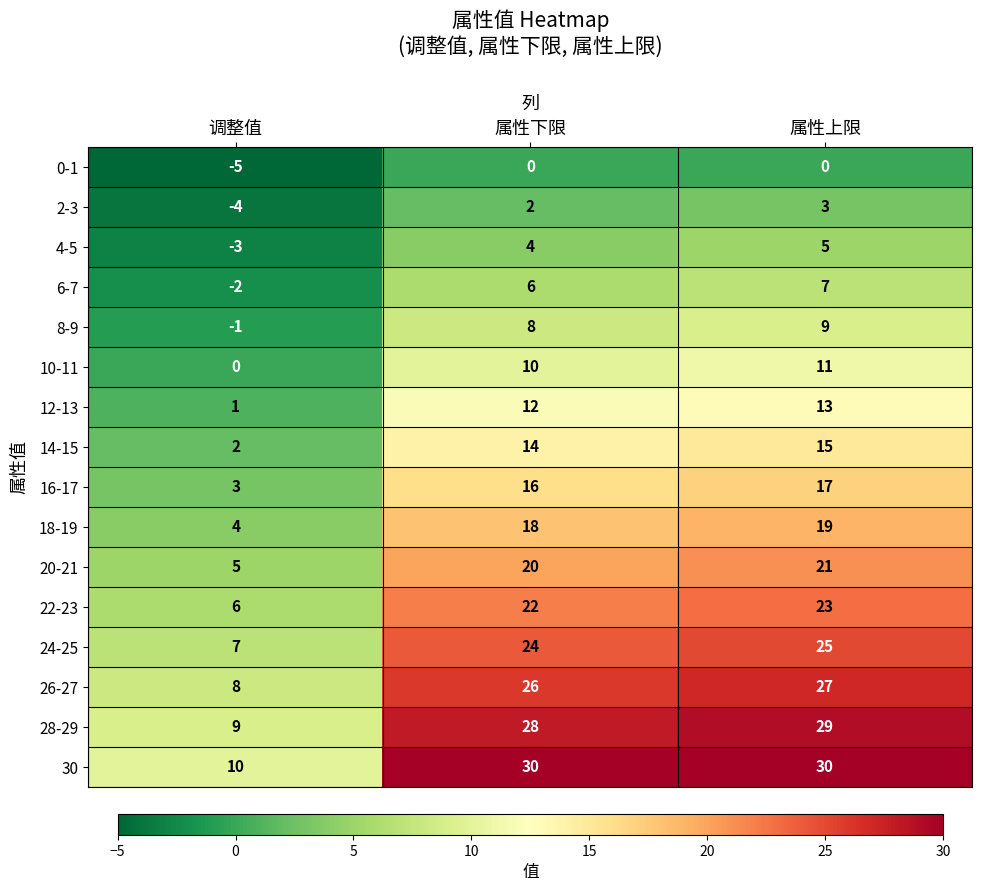

What is the difference between the highest and lowest values at 属性上限?

30